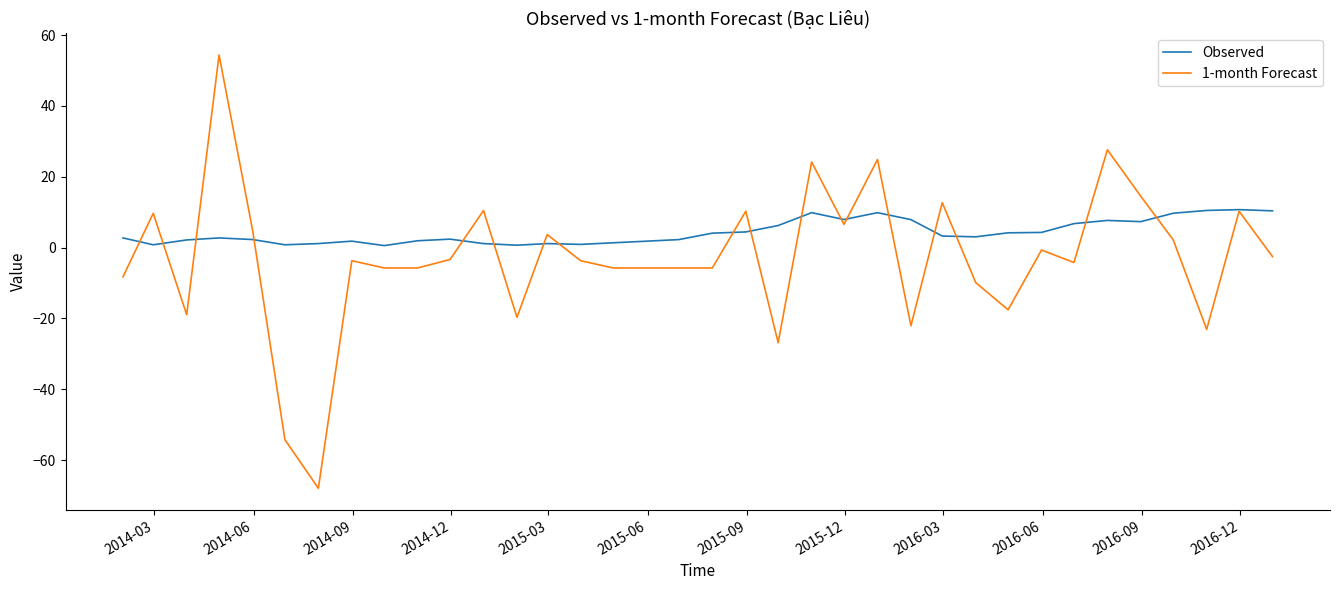

How many values in 1-month Forecast are above zero?

14